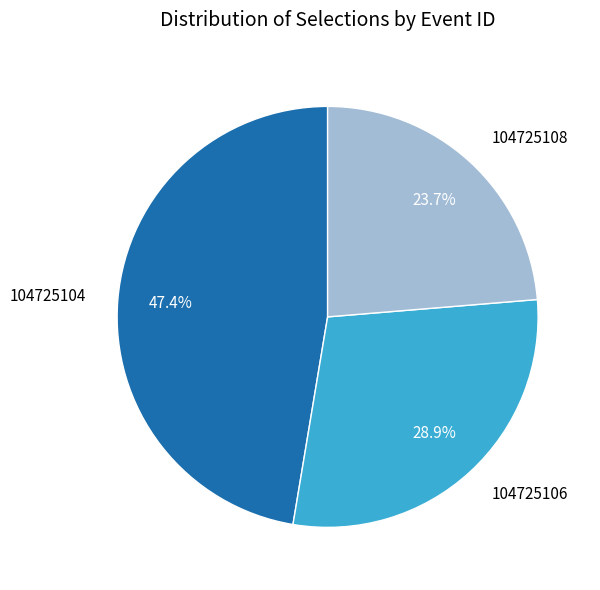

What percentage is the 104725104 slice, to the nearest percent?

47%